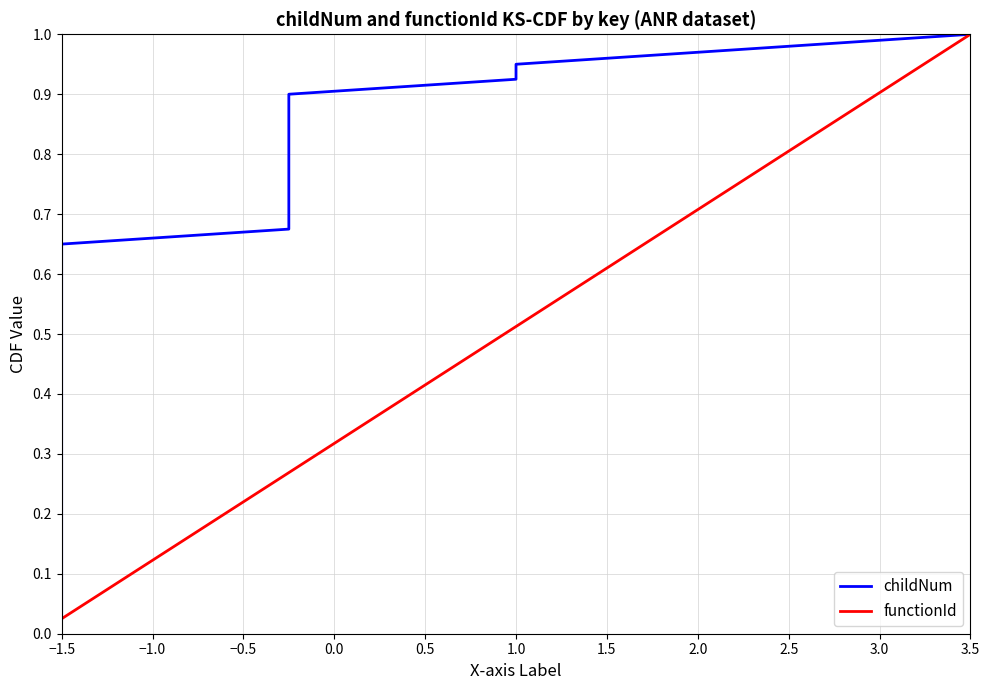

Where is functionId nearest to the value 0?

−1.5